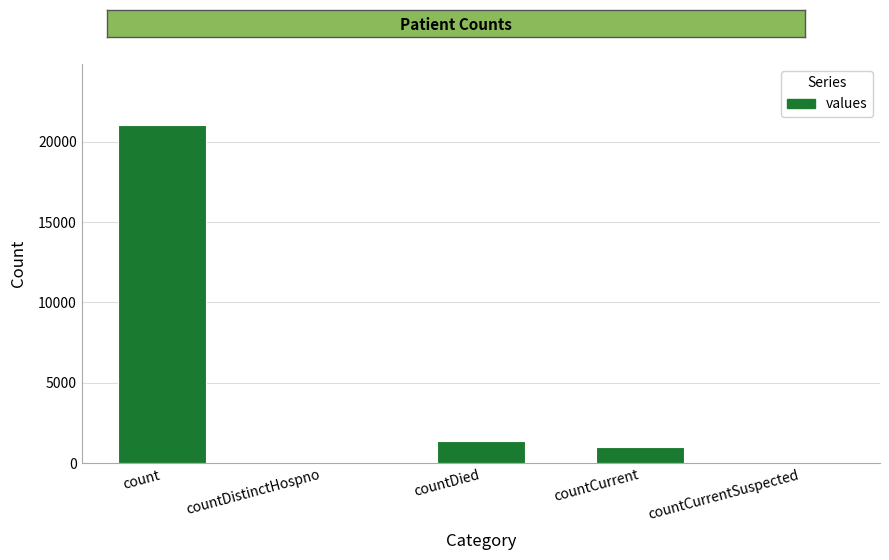

What is the sum of all values?

23461